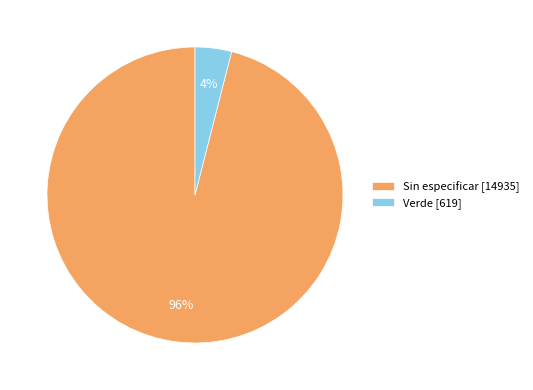

How many slices are in this pie chart?

2